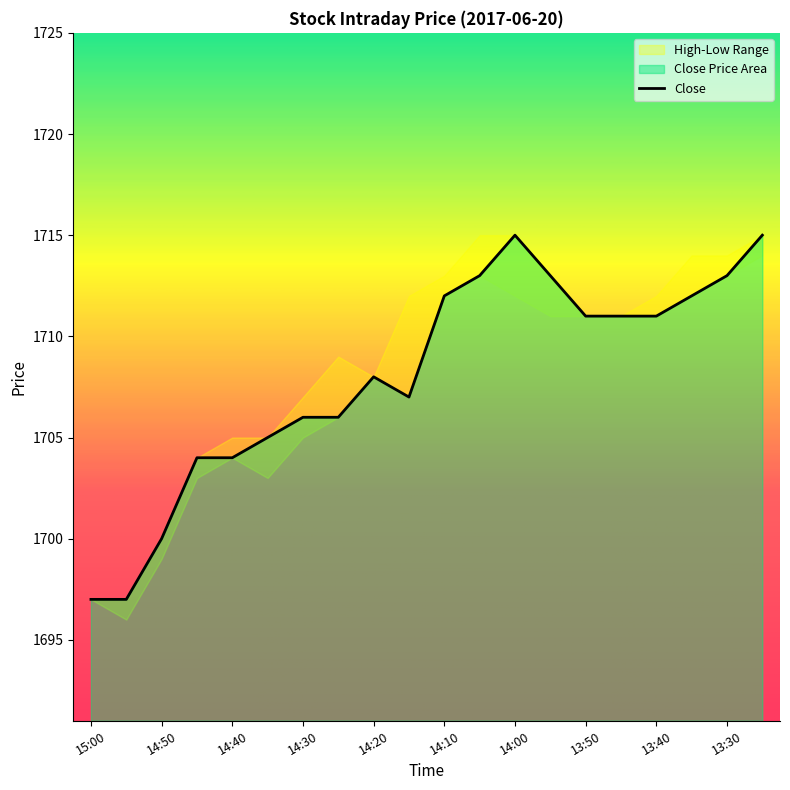

How many points are lower than both their immediate neighbors (excluding endpoints)?

1